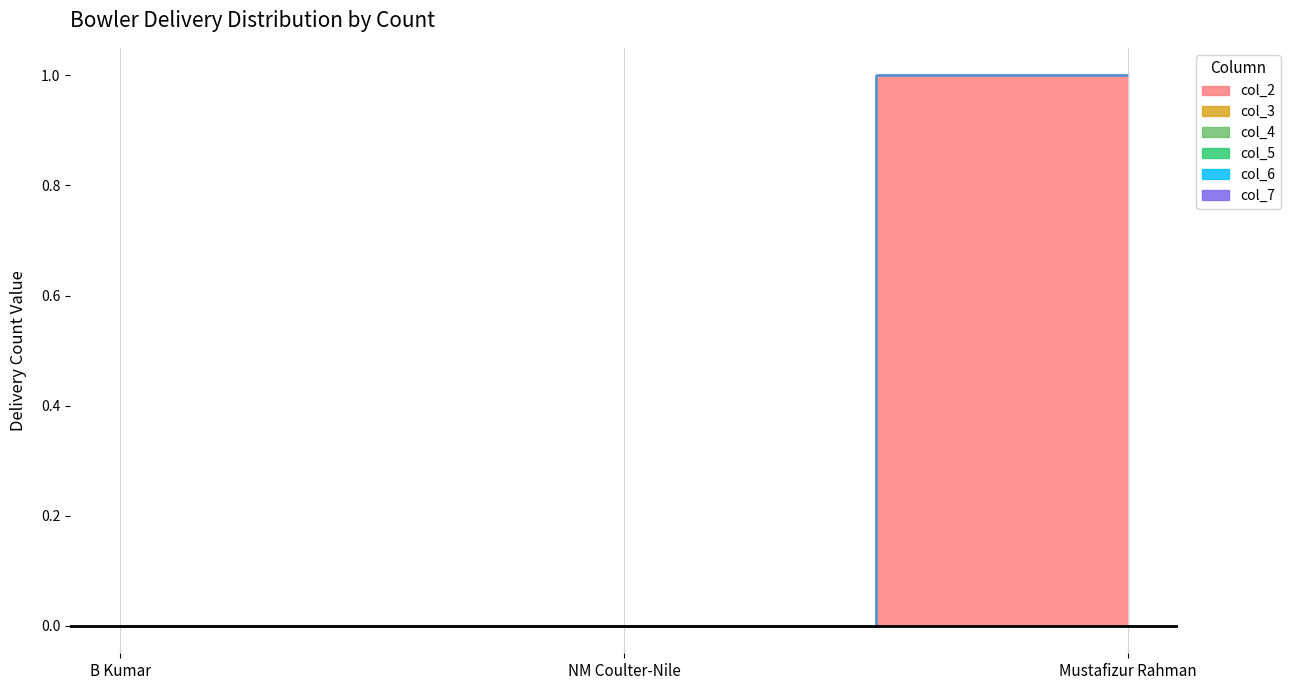

List the series in order of their peak value, lowest first.

col_3, col_4, col_5, col_6, col_7, col_2